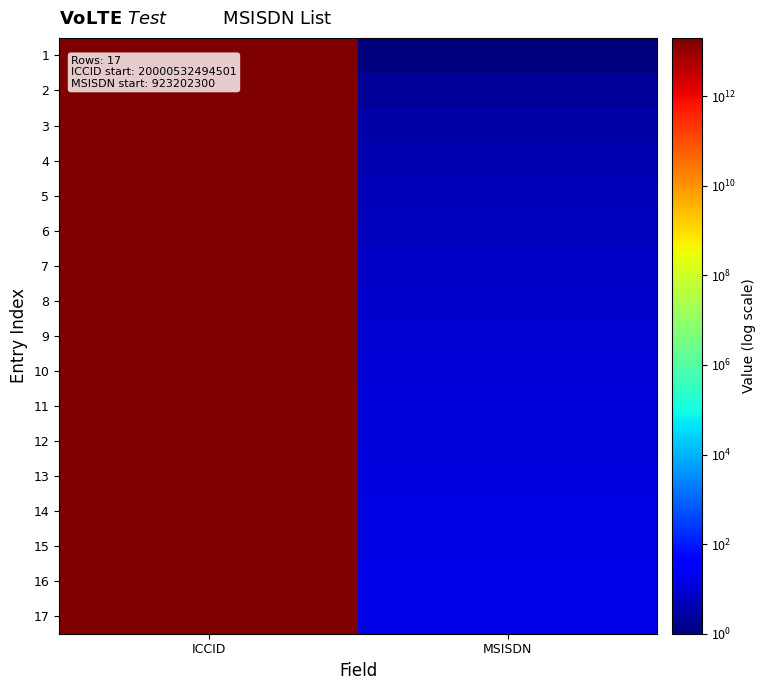

Reading right to left, list all the values displayed in this chart.

1: MSISDN=1	ICCID=19999609292202
2: MSISDN=2	ICCID=19999609292220
3: MSISDN=3	ICCID=19999609292228
4: MSISDN=4	ICCID=19999609292236
5: MSISDN=5	ICCID=19999609292244
6: MSISDN=6	ICCID=19999609292251
7: MSISDN=7	ICCID=19999609292269
8: MSISDN=8	ICCID=19999609292277
9: MSISDN=9	ICCID=19999609292285
10: MSISDN=10	ICCID=19999609292293
11: MSISDN=11	ICCID=19999609292301
12: MSISDN=12	ICCID=19999609292319
13: MSISDN=13	ICCID=19999609292327
14: MSISDN=14	ICCID=19999609292335
15: MSISDN=15	ICCID=19999609292343
16: MSISDN=16	ICCID=19999609292360
17: MSISDN=17	ICCID=19999609292368